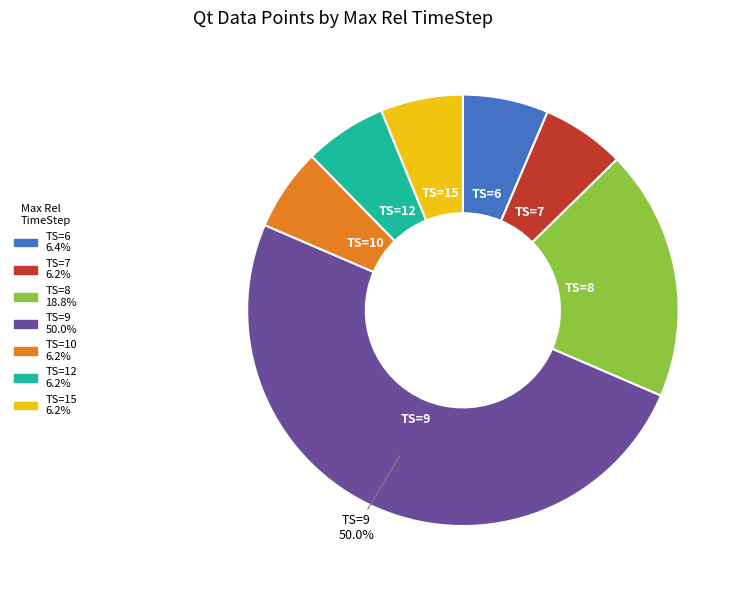

Is TS=10 the majority of the pie?

No